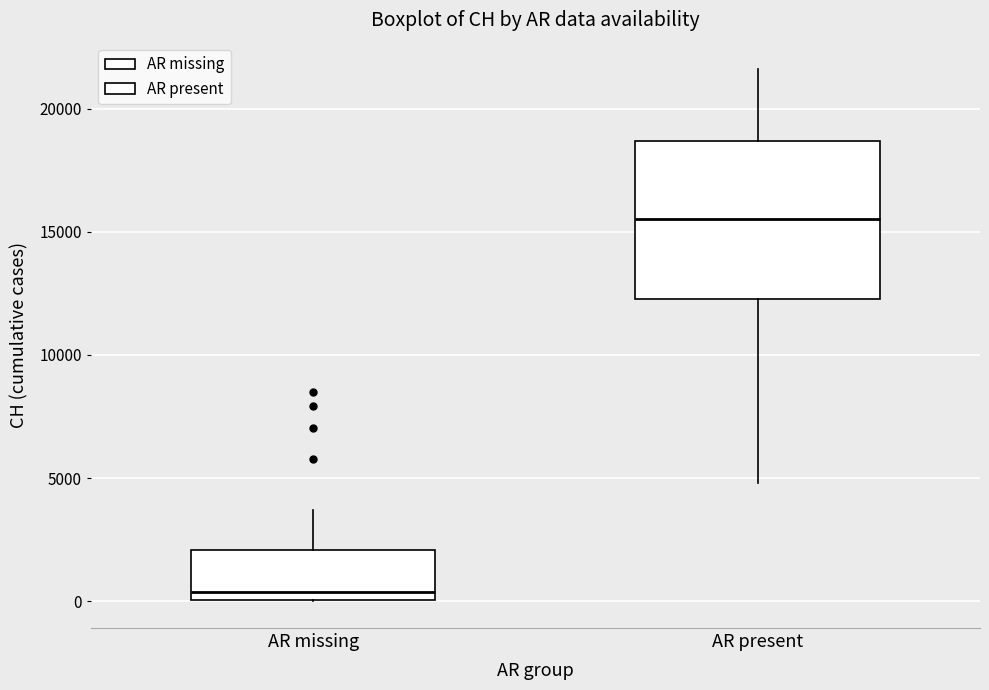

Reading left to right, read every box against the y-axis: the position of its median line, the range the box covers, and the ends of its whiskers. The values are not printed on the chart, so give them approximately, as read against the axis.

AR missing: median 500, box 0 to 2000, whiskers 0 to 3500
AR present: median 15500, box 12500 to 18500, whiskers 5000 to 21500